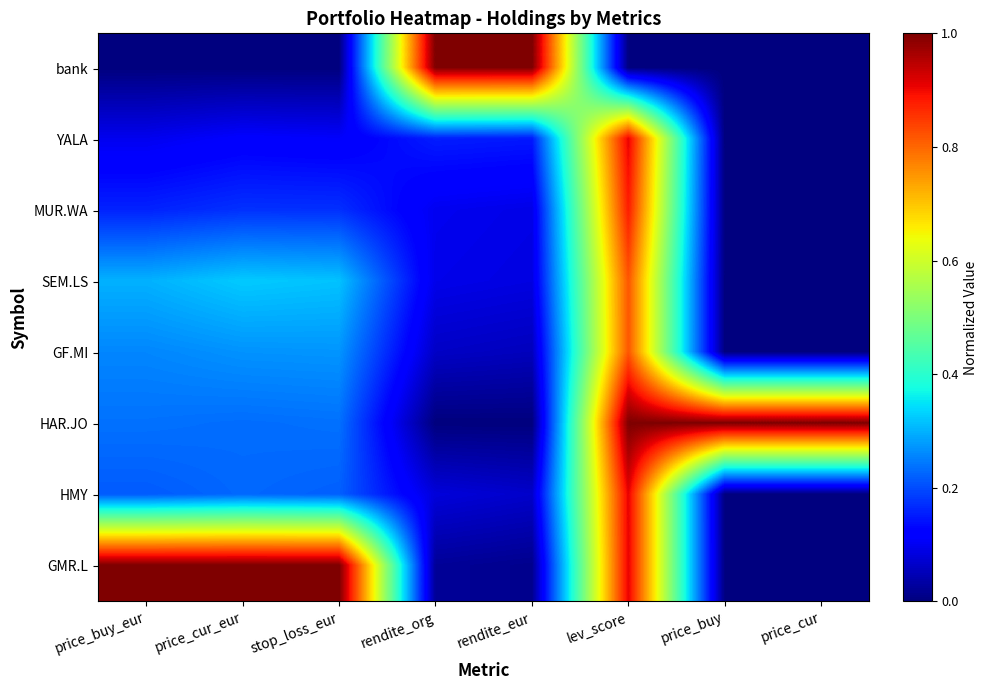

How many series are shown in this chart?

8